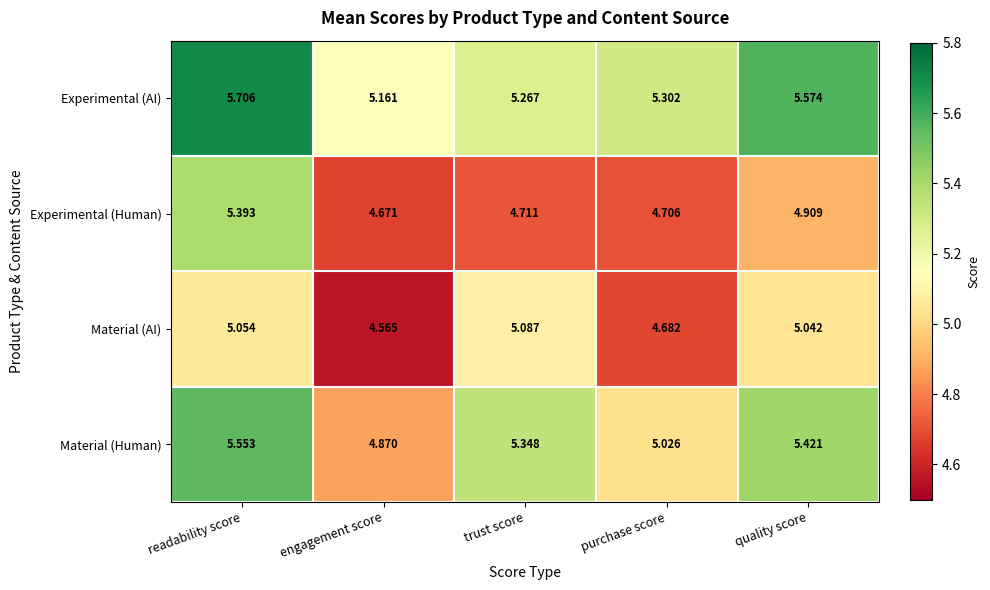

List the series in order of their peak value, lowest first.

Material (AI), Experimental (Human), Material (Human), Experimental (AI)